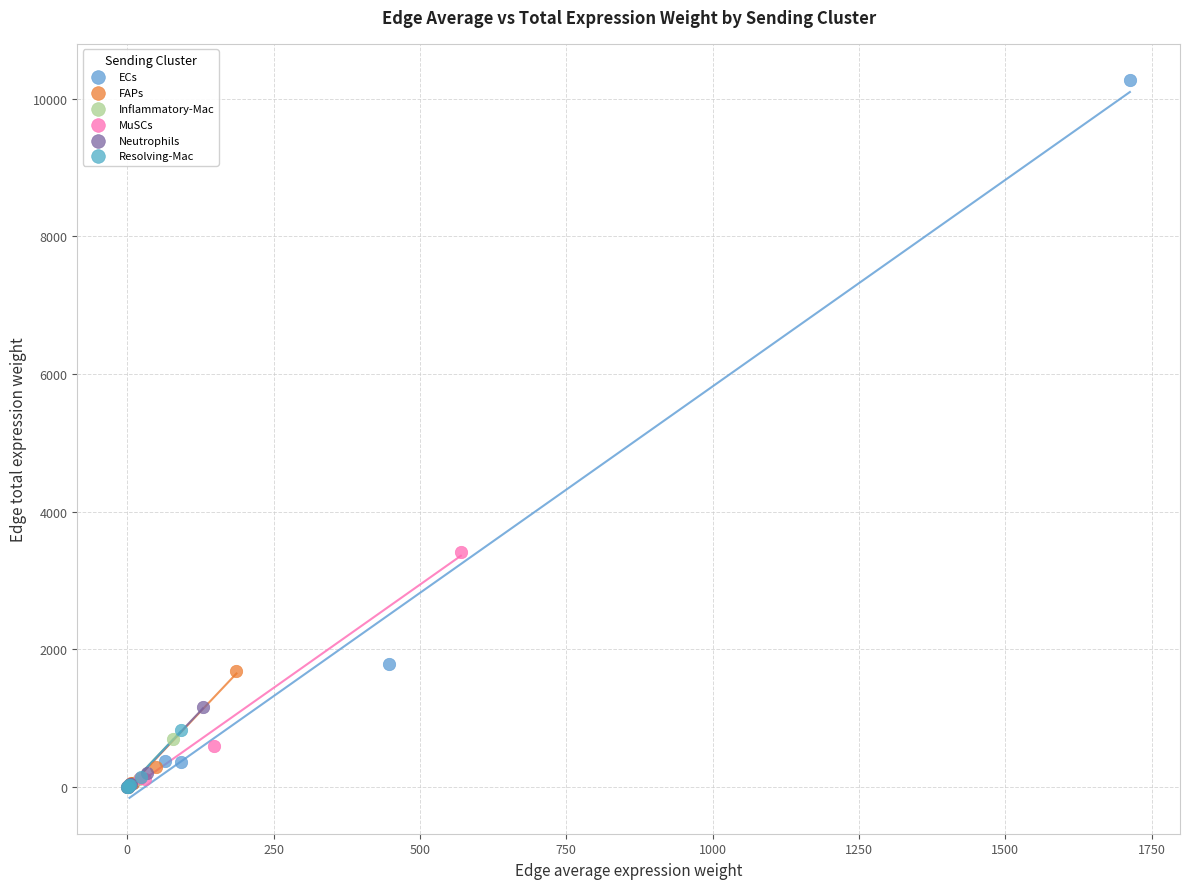

What are all the series names shown in the legend?

ECs, FAPs, Inflammatory-Mac, MuSCs, Neutrophils, Resolving-Mac